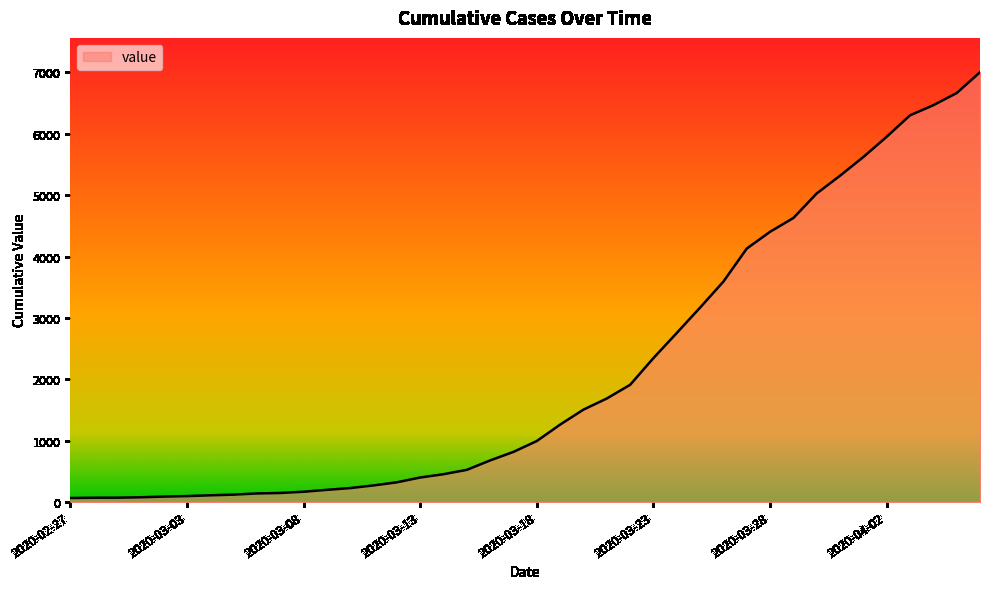

What is the difference between the maximum and minimum values?

6939